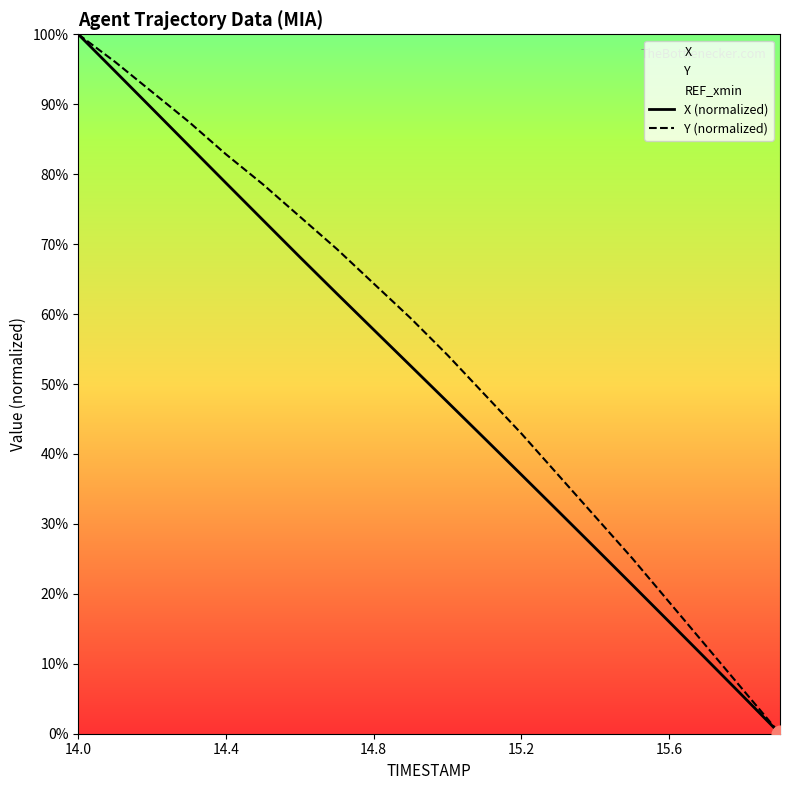

The value of Y (normalized) at 14.8 is 41.7. True or false?

False